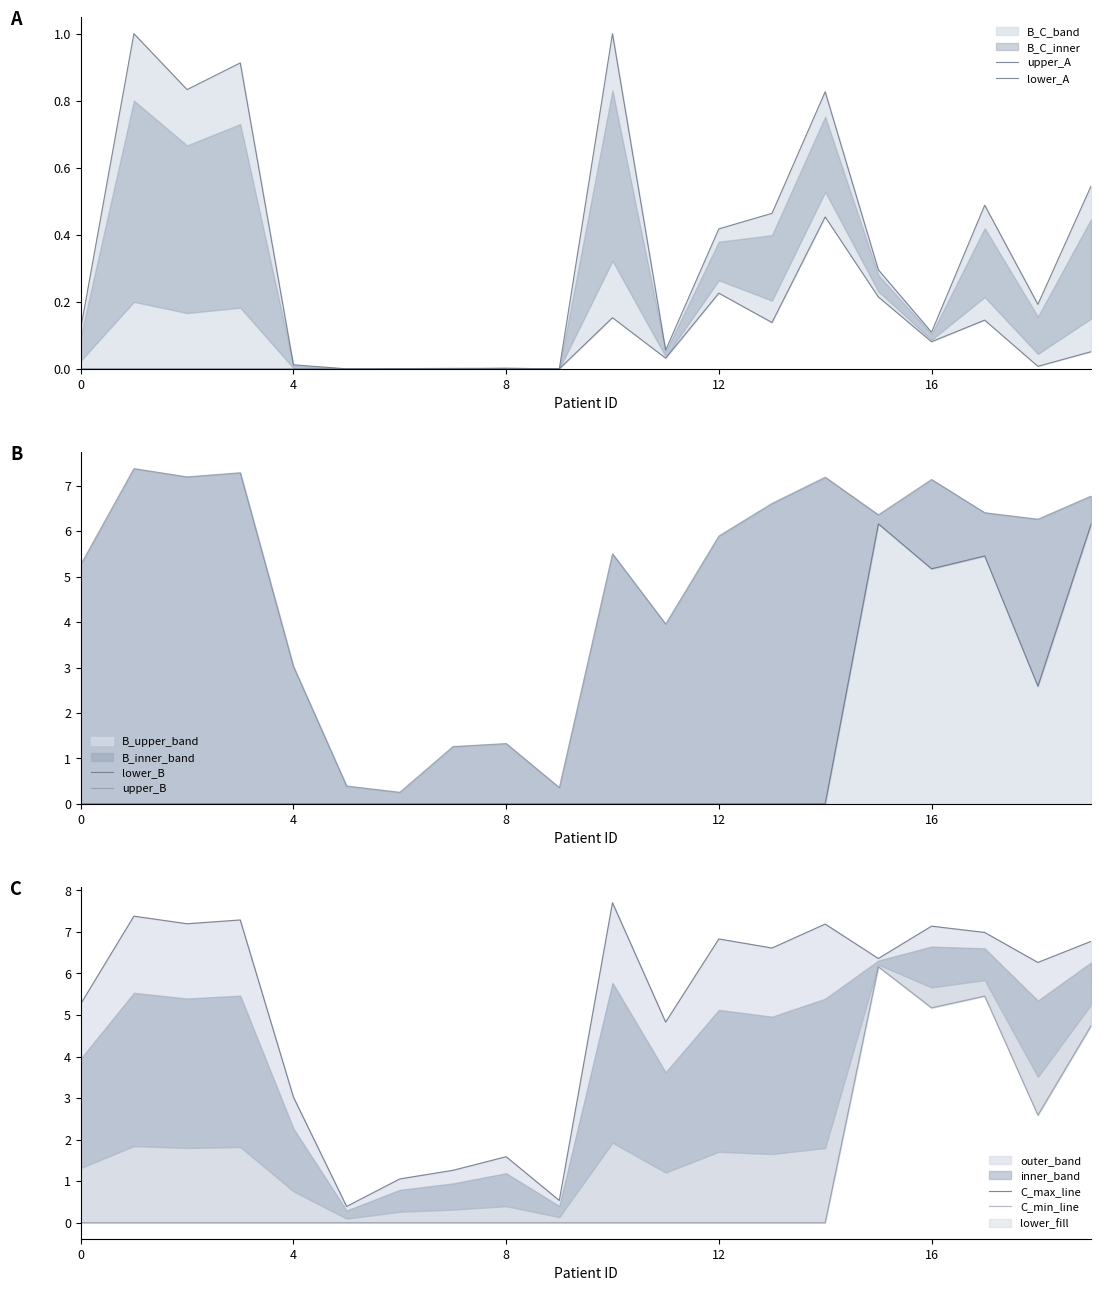

How many times do C_min_line and upper_A cross each other?

1